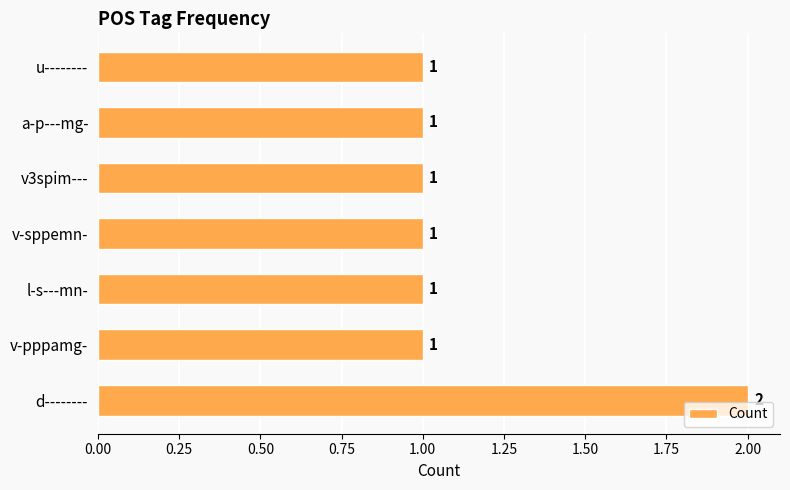

How many bars are there in total?

7